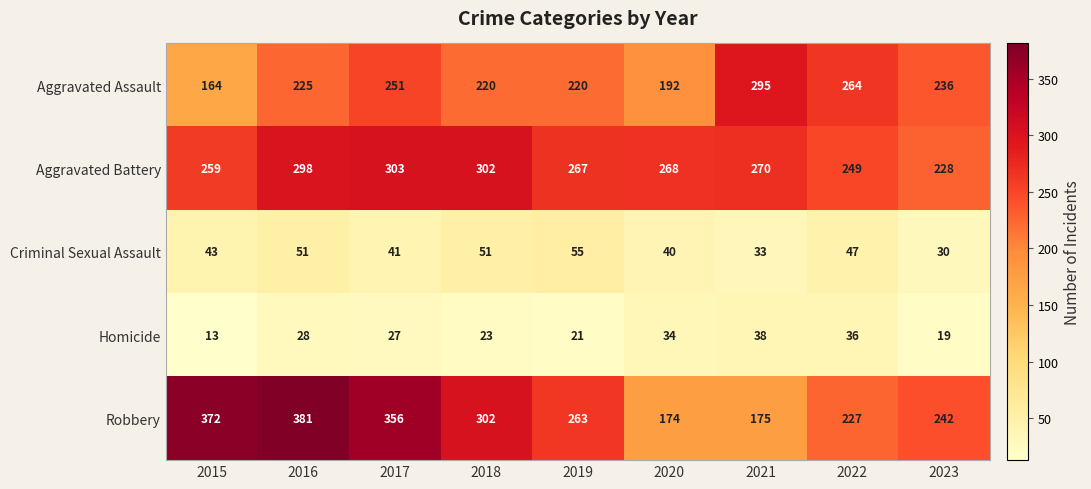

What is the average value of the Aggravated Battery series?

272